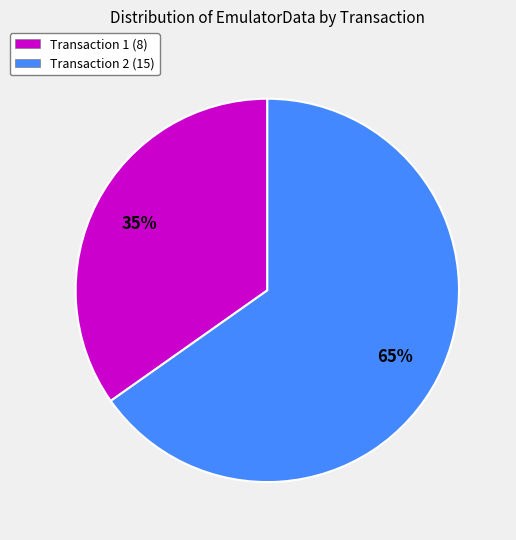

The Transaction 2 (15) slice represents 65% of the pie. True or false?

True